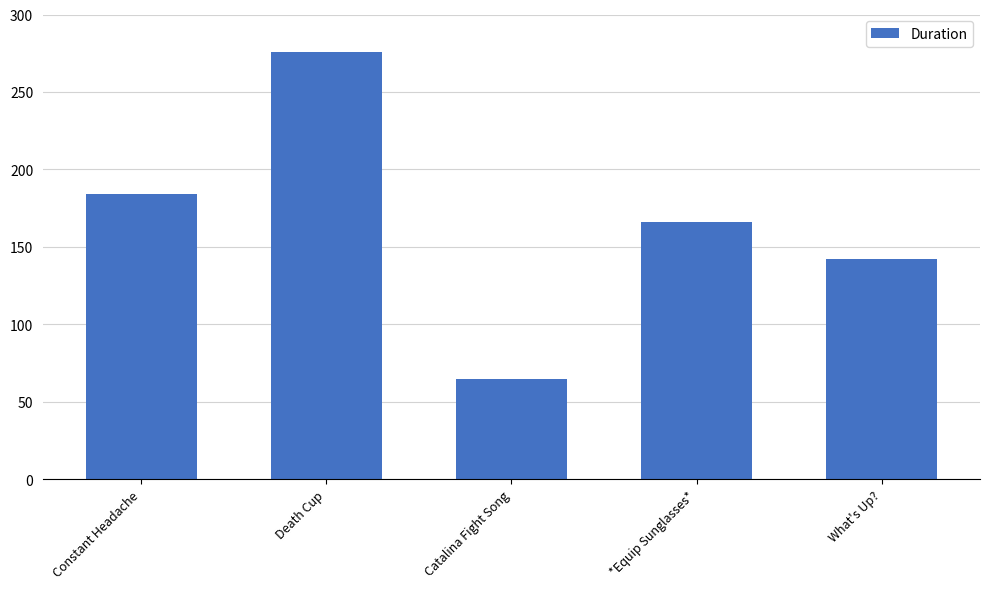

Rank the categories by value from highest to lowest.

Death Cup, Constant Headache, *Equip Sunglasses*, What's Up?, Catalina Fight Song